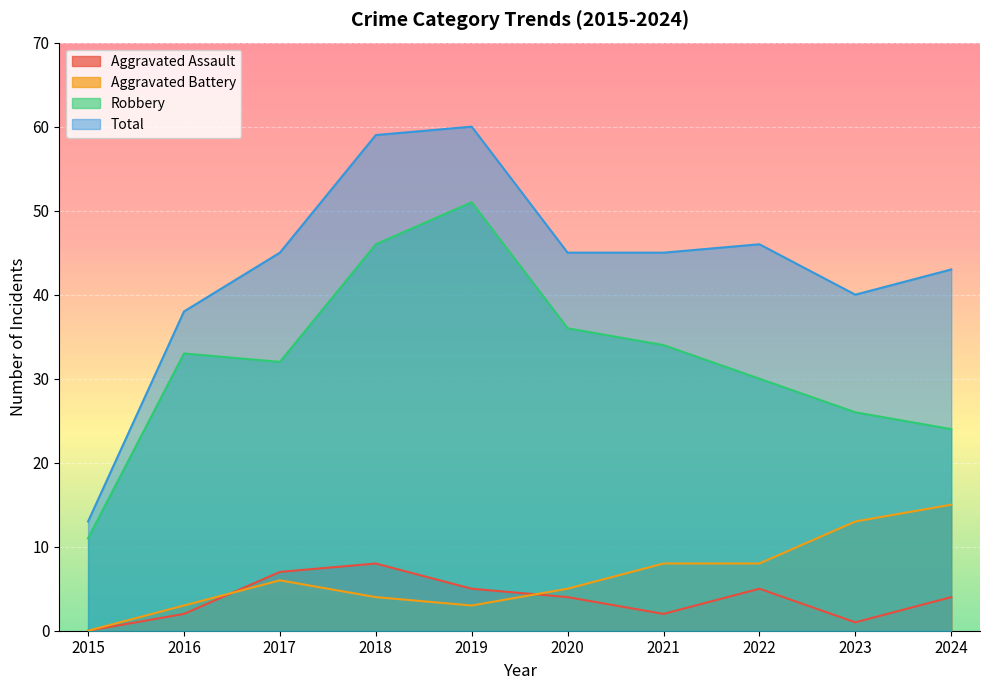

The value of Aggravated Assault at 2017 is 12. True or false?

False